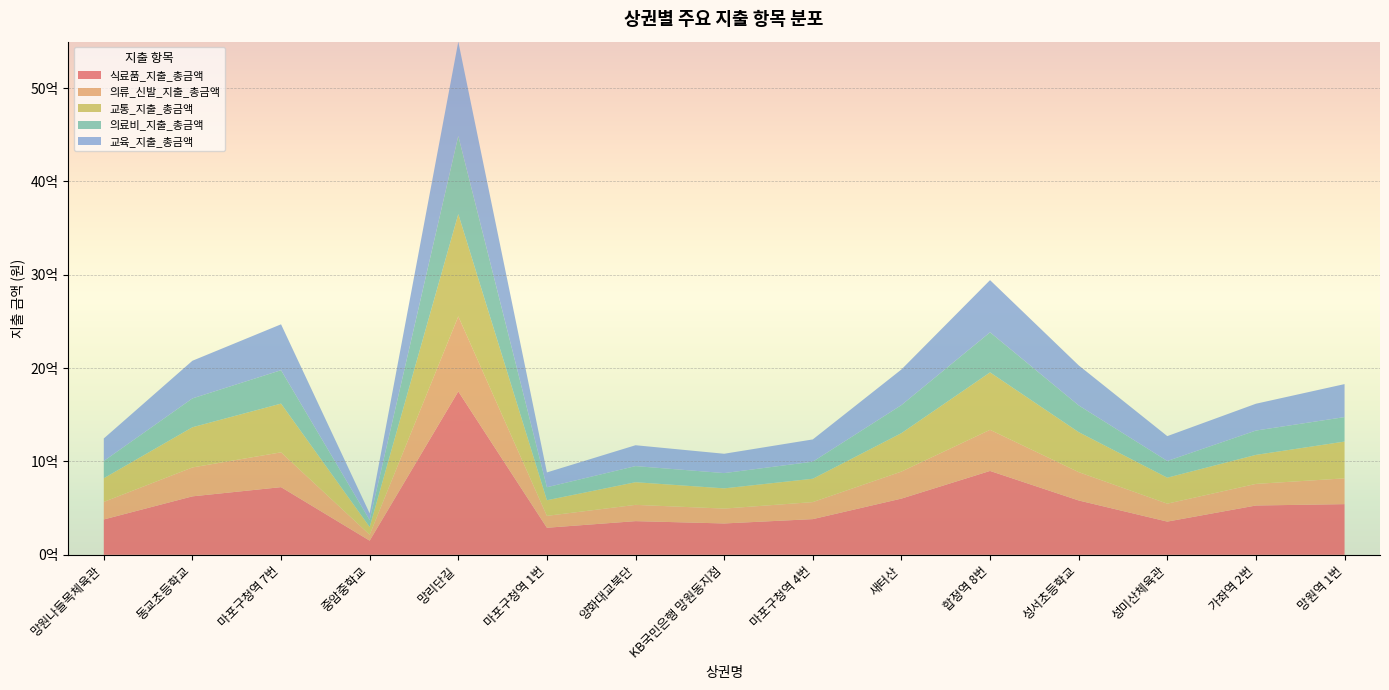

Reading left to right, transcribe all the data shown in this chart.

식료품_지출_총금액: 망원나들목체육관=378829399	동교초등학교=626358745	마포구청역 7번=725051186	중암중학교=151678780	망리단길=1750294531	마포구청역 1번=290004990	양화대교북단=360903515	KB국민은행 망원동지점=336076488	마포구청역 4번=382417522	새터산=602241413	합정역 8번=898636919	성서초등학교=582359188	성미산체육관=355940636	가좌역 2번=528255244	망원역 1번=542996249
의류_신발_지출_총금액: 망원나들목체육관=187919602	동교초등학교=309646318	마포구청역 7번=372853686	중암중학교=63712779	망리단길=803966135	마포구청역 1번=127322808	양화대교북단=174345768	KB국민은행 망원동지점=159300037	마포구청역 4번=182374858	새터산=289658850	합정역 8번=440461071	성서초등학교=303647346	성미산체육관=192211001	가좌역 2번=231483154	망원역 1번=276108146
교통_지출_총금액: 망원나들목체육관=253469414	동교초등학교=430425039	마포구청역 7번=521972427	중암중학교=82698123	망리단길=1095711004	마포구청역 1번=167312622	양화대교북단=242554593	KB국민은행 망원동지점=216575462	마포구청역 4번=250312469	새터산=411440609	합정역 8번=615151984	성서초등학교=428340471	성미산체육관=278275658	가좌역 2번=310787169	망원역 1번=393983885
의료비_지출_총금액: 망원나들목체육관=184540020	동교초등학교=309011662	마포구청역 7번=358019662	중암중학교=74647632	망리단길=836622808	마포구청역 1번=139248215	양화대교북단=172543748	KB국민은행 망원동지점=163567068	마포구청역 4번=182475338	새터산=300544146	합정역 8번=429224322	성서초등학교=286338689	성미산체육관=178776800	가좌역 2번=260567731	망원역 1번=262268958
교육_지출_총금액: 망원나들목체육관=241480364	동교초등학교=403427335	마포구청역 7번=491276087	중암중학교=71204832	망리단길=1010360187	마포구청역 1번=158744185	양화대교북단=223593727	KB국민은행 망원동지점=207024593	마포구청역 4번=238603253	새터산=381502306	합정역 8번=559059016	성서초등학교=428876234	성미산체육관=266215568	가좌역 2번=287371372	망원역 1번=353330172